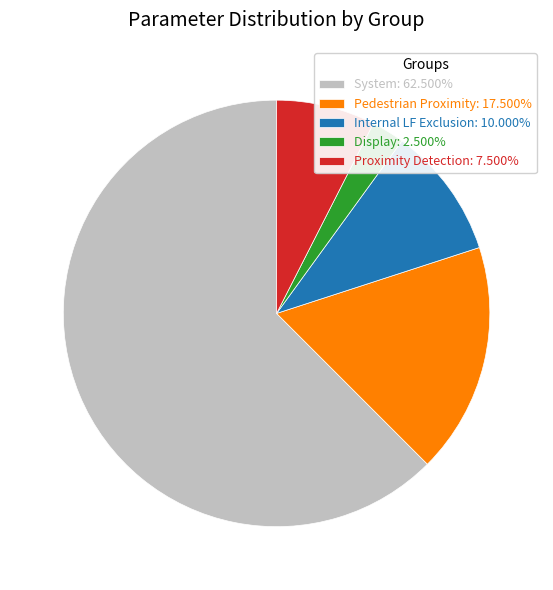

Is Display: 2.500% the majority of the pie?

No